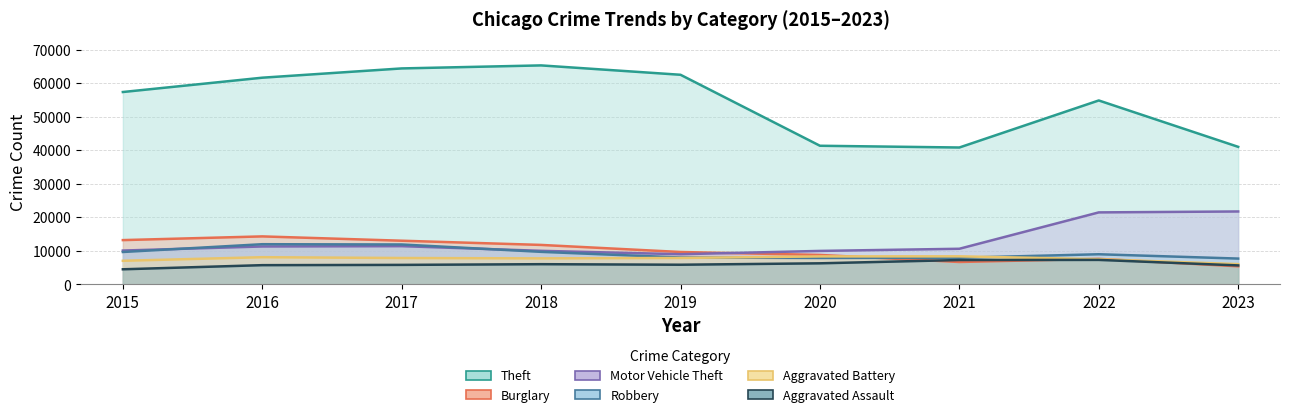

What is the difference between the highest and lowest values at 2017?

58593